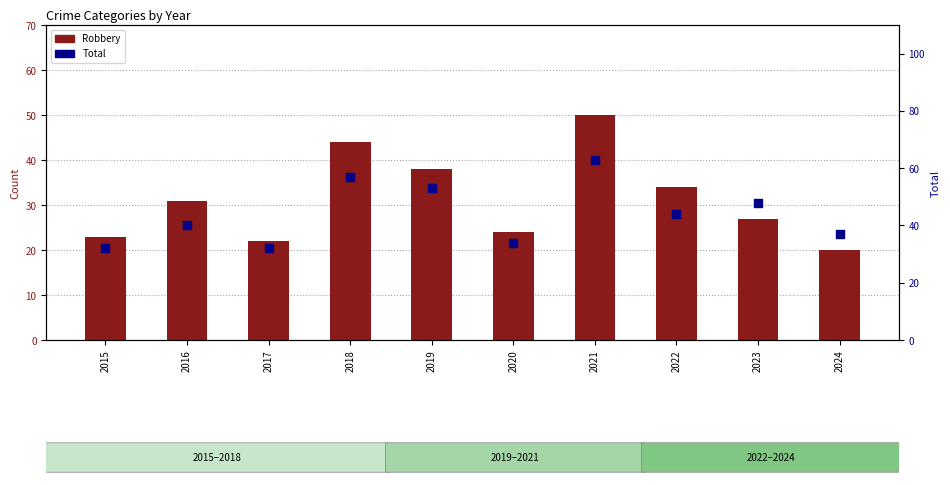

Which series reaches the minimum Y coordinate?

Robbery (bar)